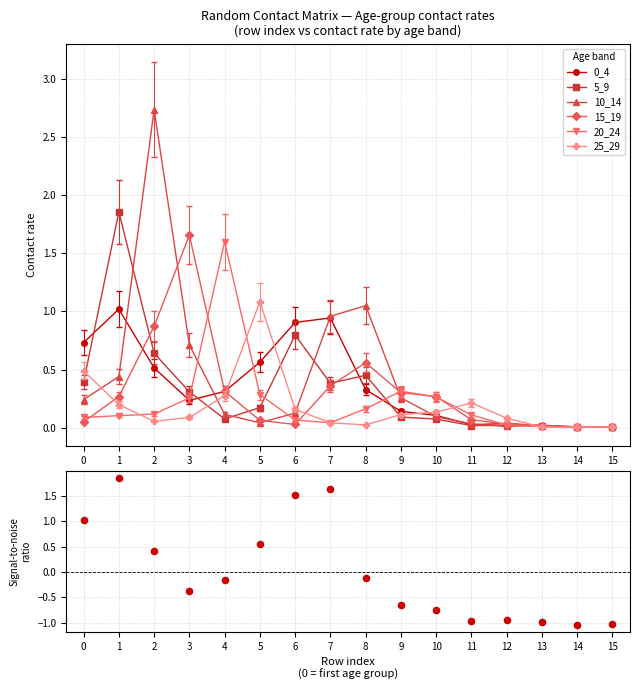

Is the value of 15_19 at 6 greater than the value of 10_14 at 3?

No